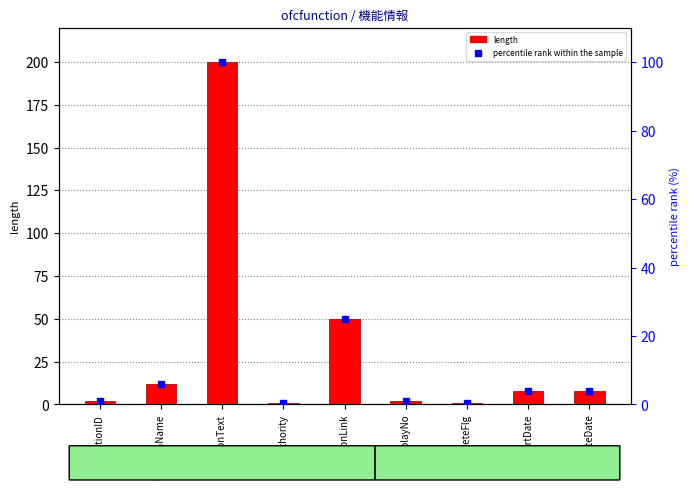

What is the difference between the maximum and minimum values in the length series?

199.0